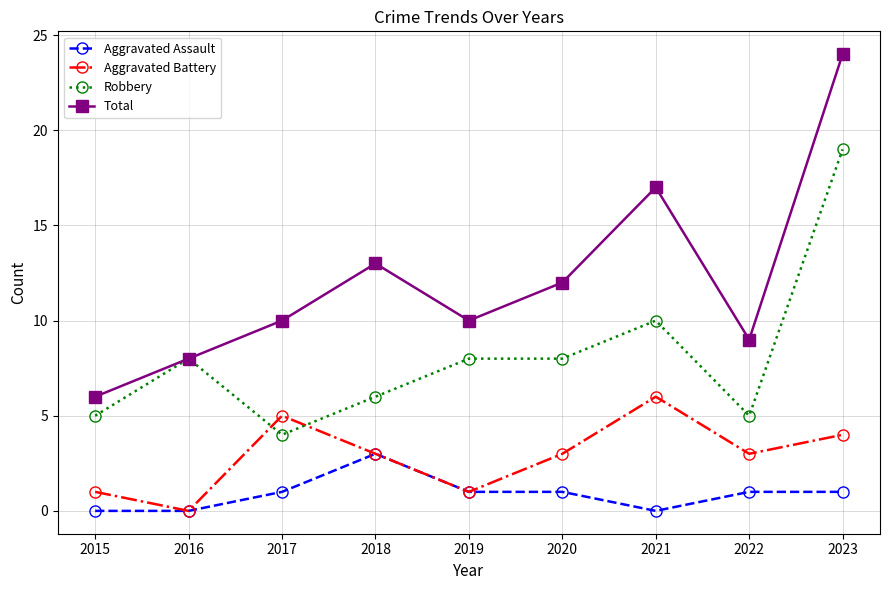

Where does the Aggravated Battery series first go above 3?

2017